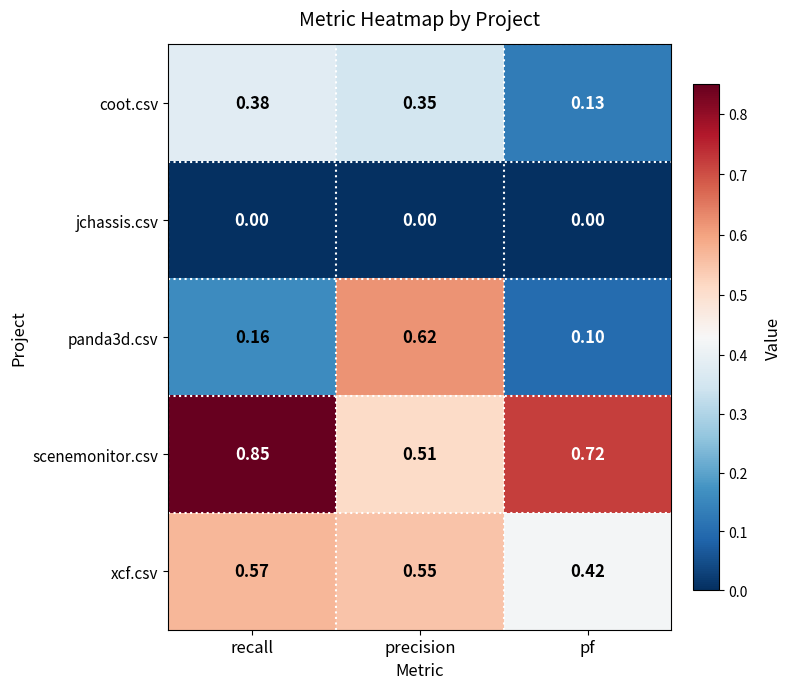

How many categories are shown in the chart?

3